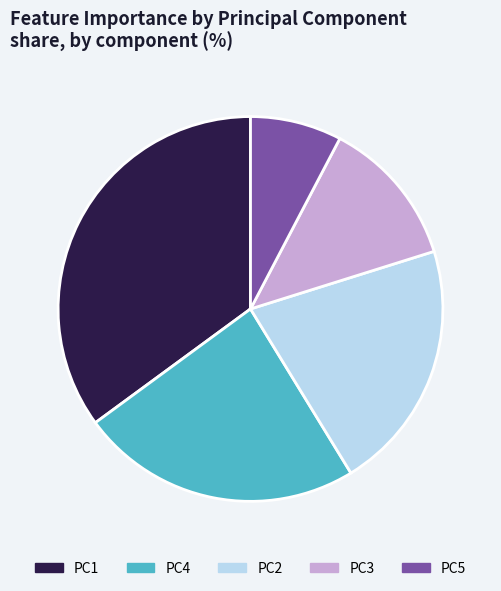

Rank the categories by value from highest to lowest.

PC1, PC4, PC2, PC3, PC5